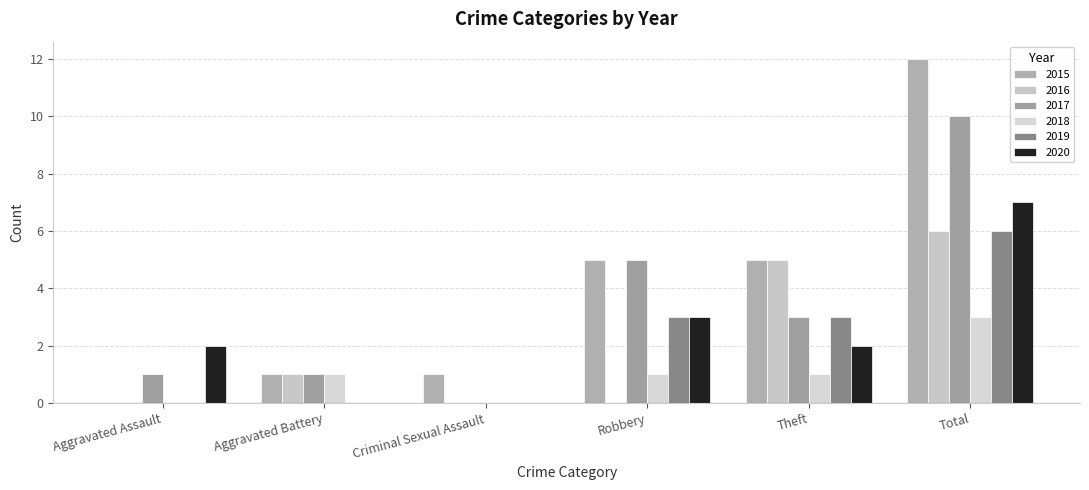

What is the difference between the second highest and second lowest values in the 2016 series?

5